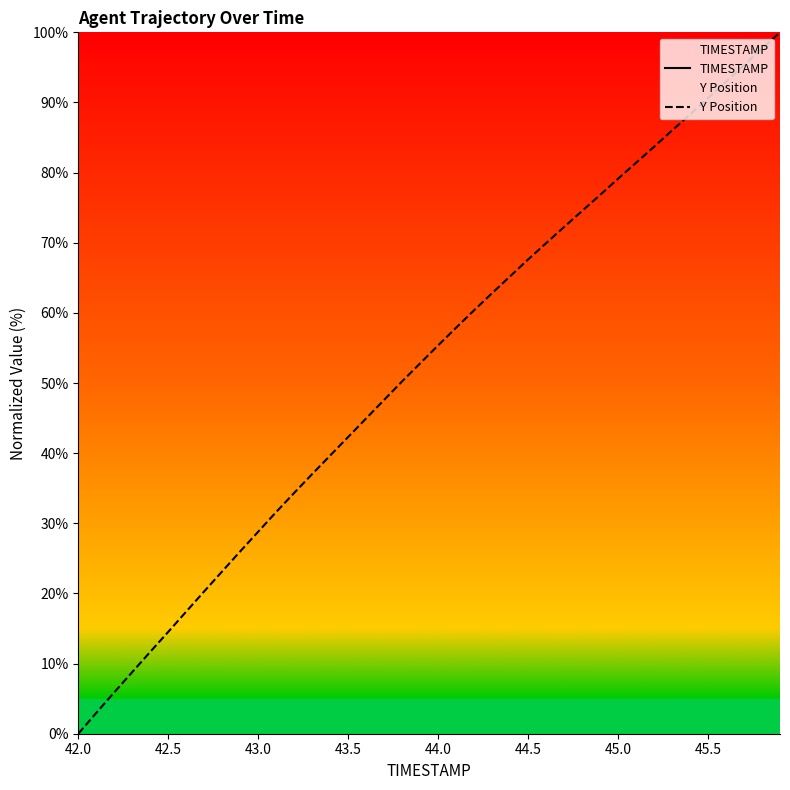

True or false: Y Position has a value of 73.5 at 44.0.

False